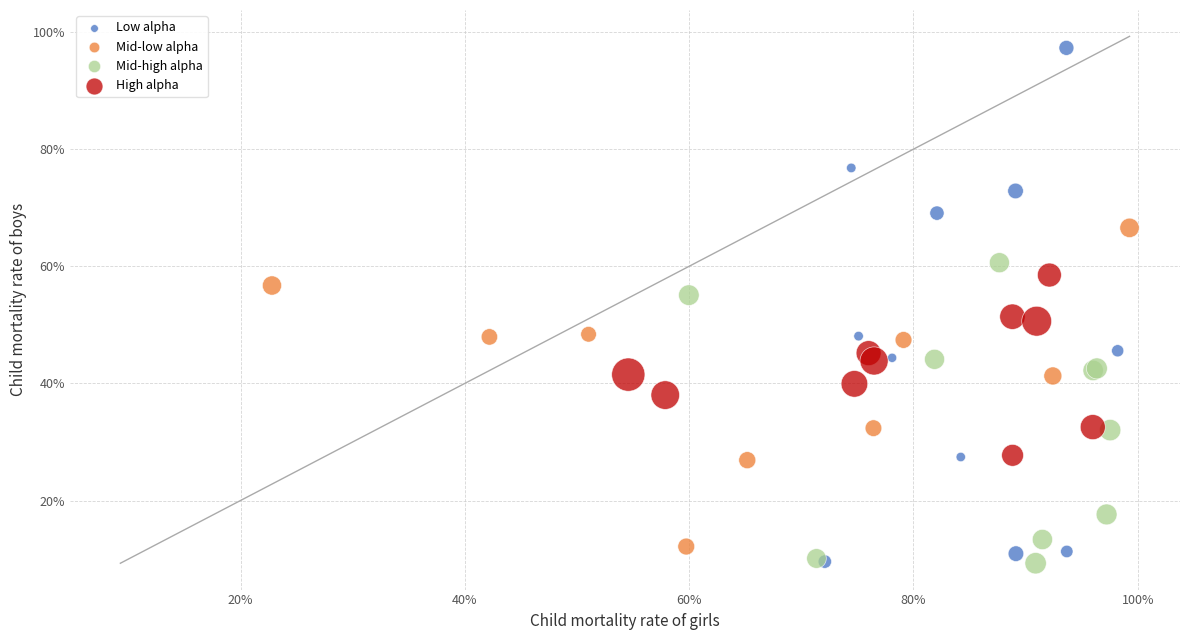

What are all the series names shown in the legend?

Low alpha, Mid-low alpha, Mid-high alpha, High alpha